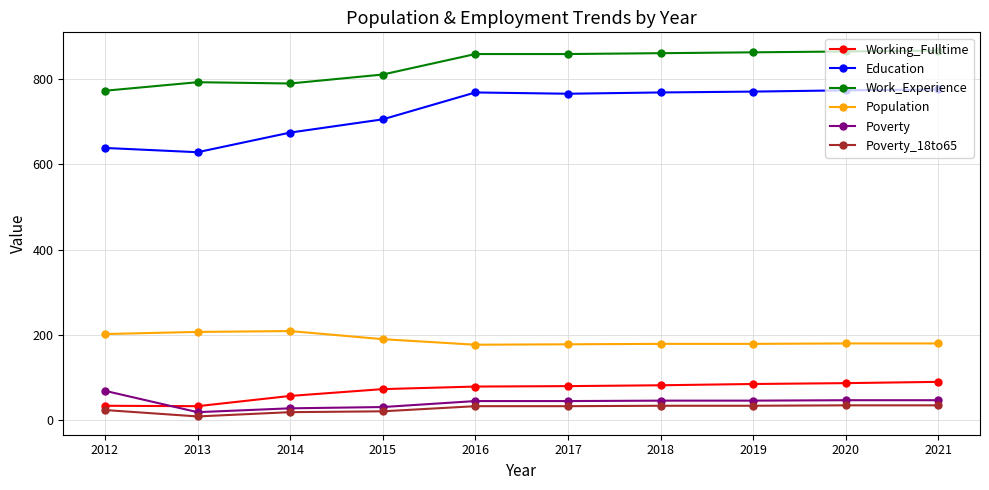

Where is the first local minimum for Education?

2013